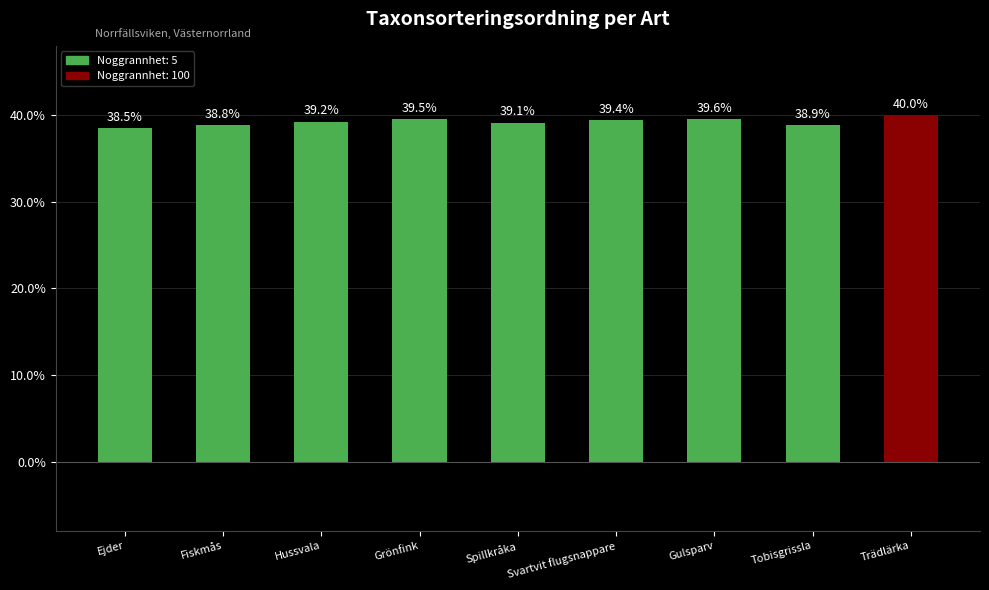

Is it true that the value at Tobisgrissla is 38.9?

True